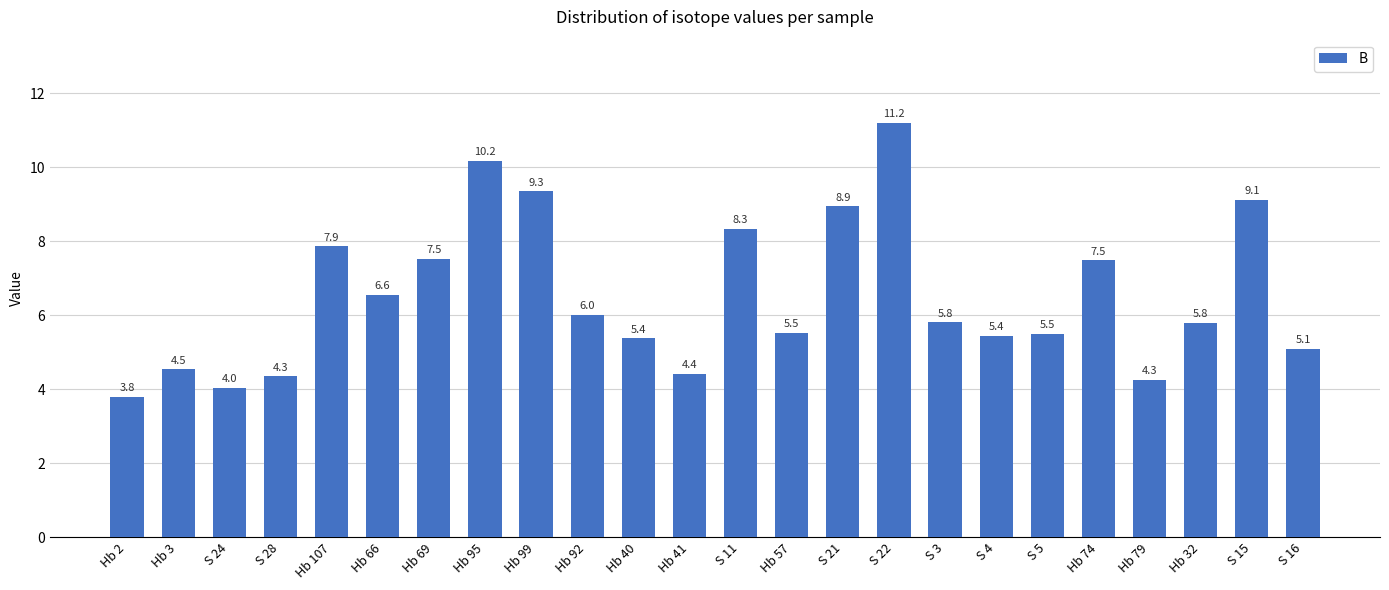

True or false: the data shows 3.3 at S 16.

False